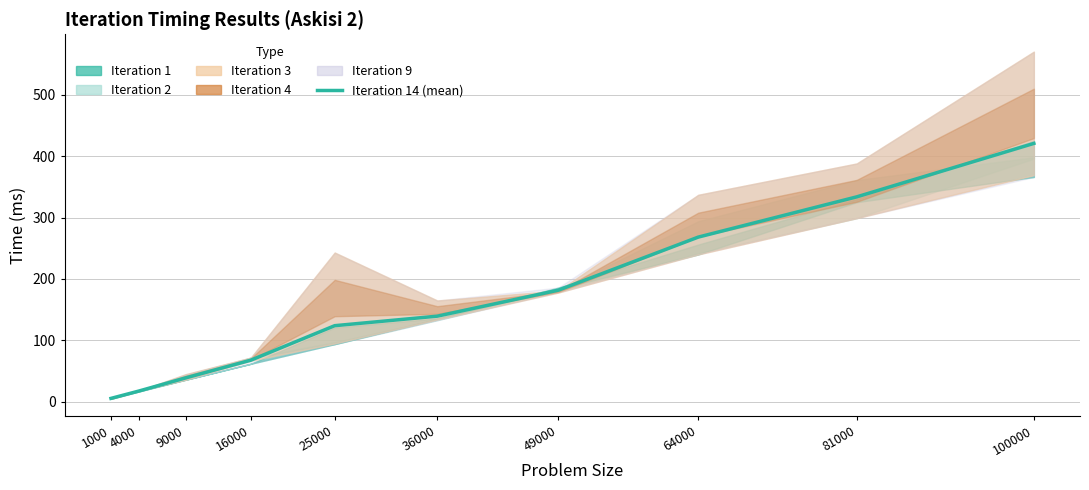

What is the smallest value displayed?

5.7